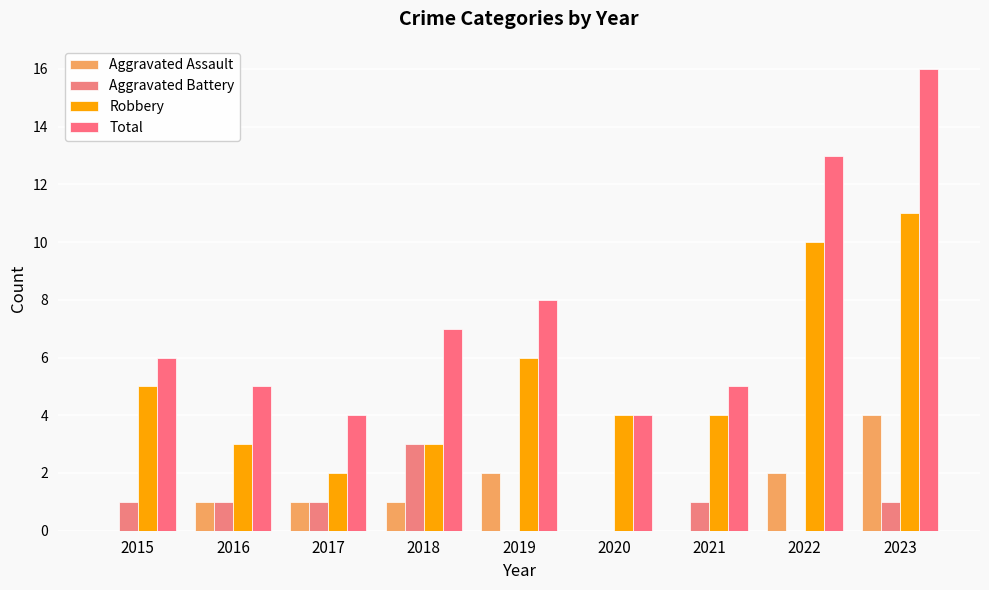

Which series changed the most between 2017 and 2023?

Total